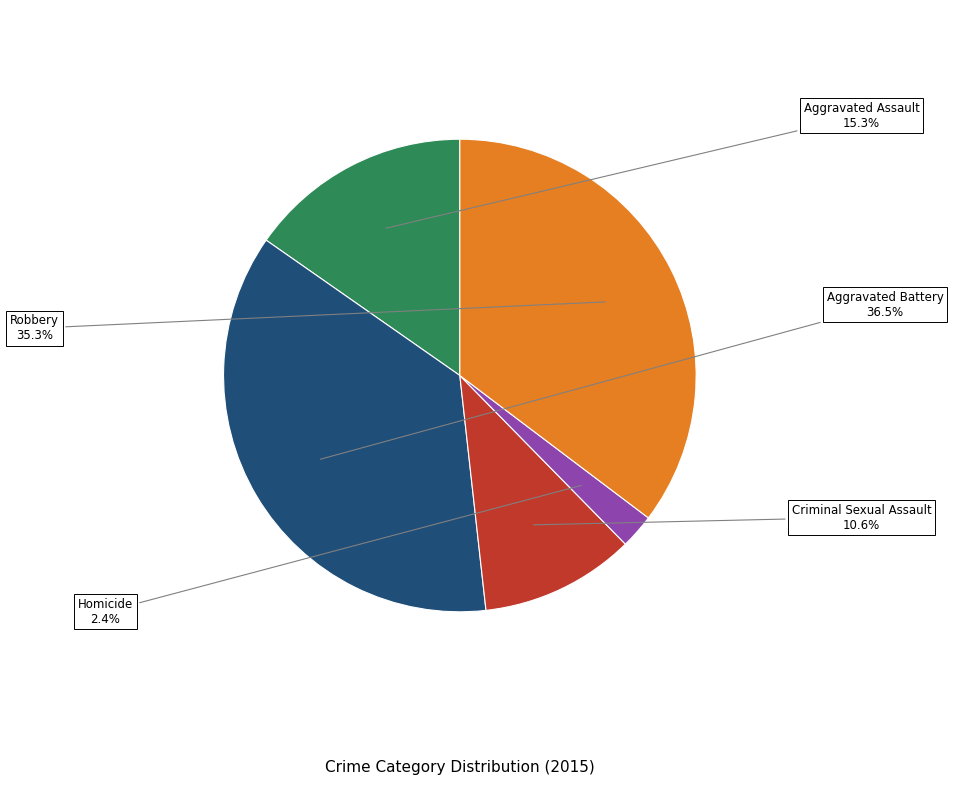

How many segments does this pie chart have?

5